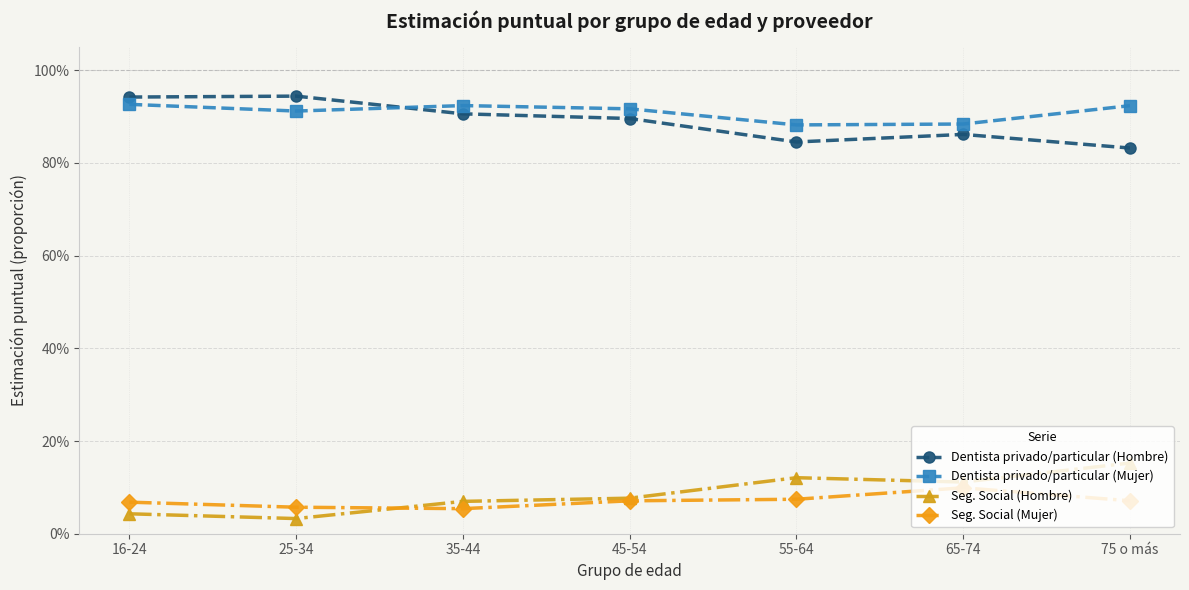

The value of Dentista privado/particular (Mujer) at 65-74 is 0.9. True or false?

True